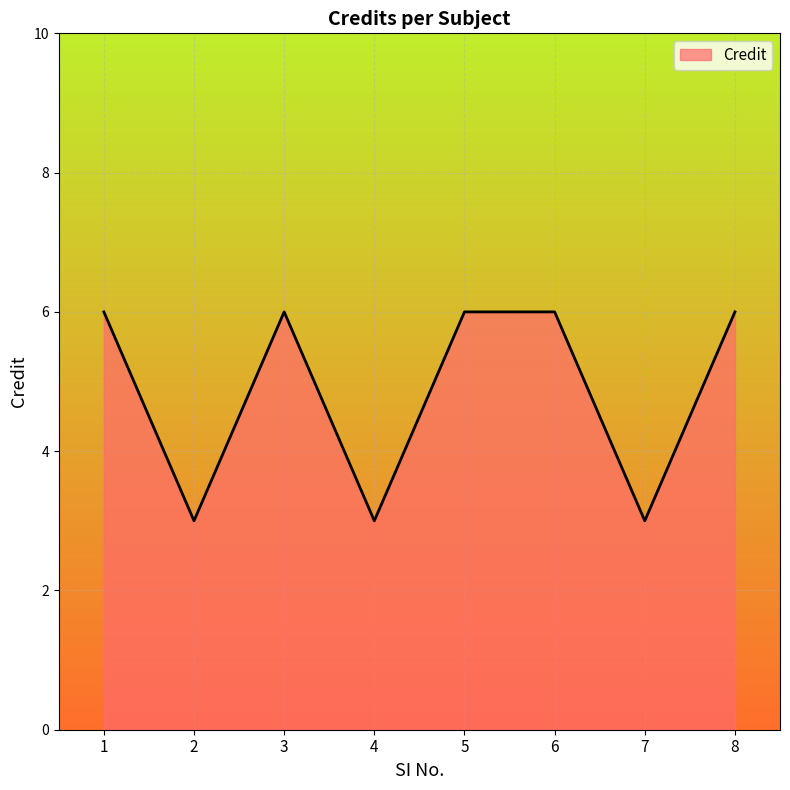

Approximately how many times larger is the value at 7 compared to 1?

0.5